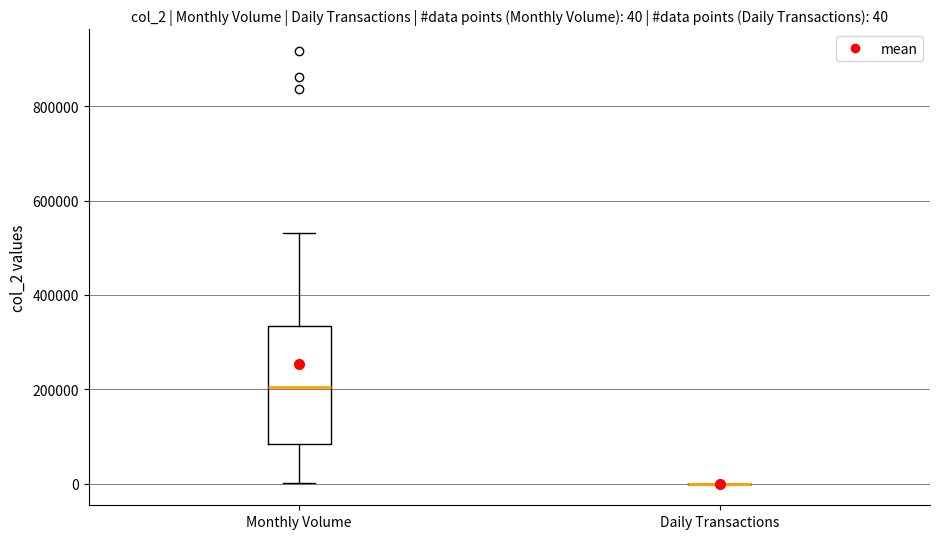

Which box is the tallest, from its lower edge to its upper edge?

Monthly Volume